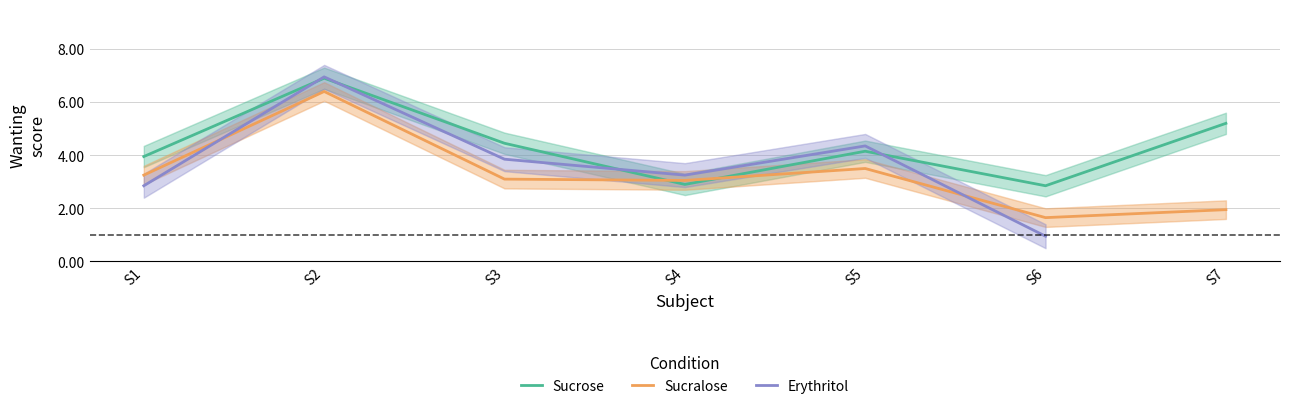

At how many categories does at least one series exceed 3?

6